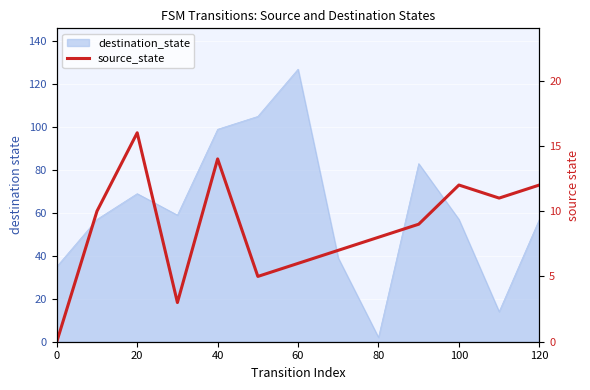

What is the value of the 10th point from the left?

9